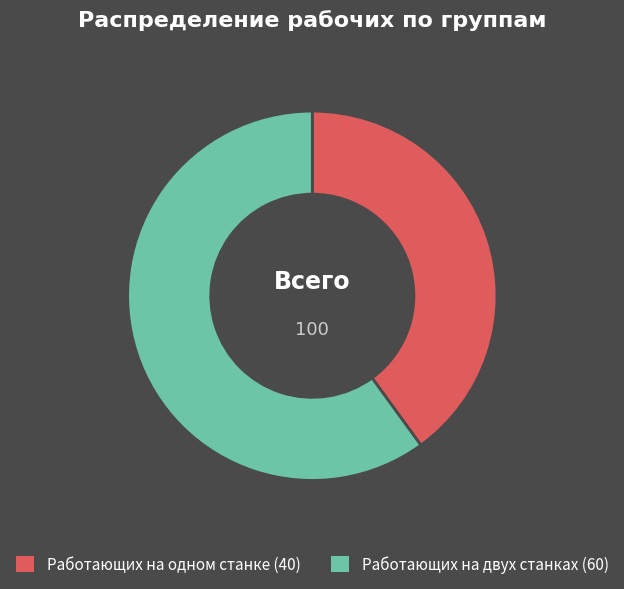

Count the number of slices in the pie.

2